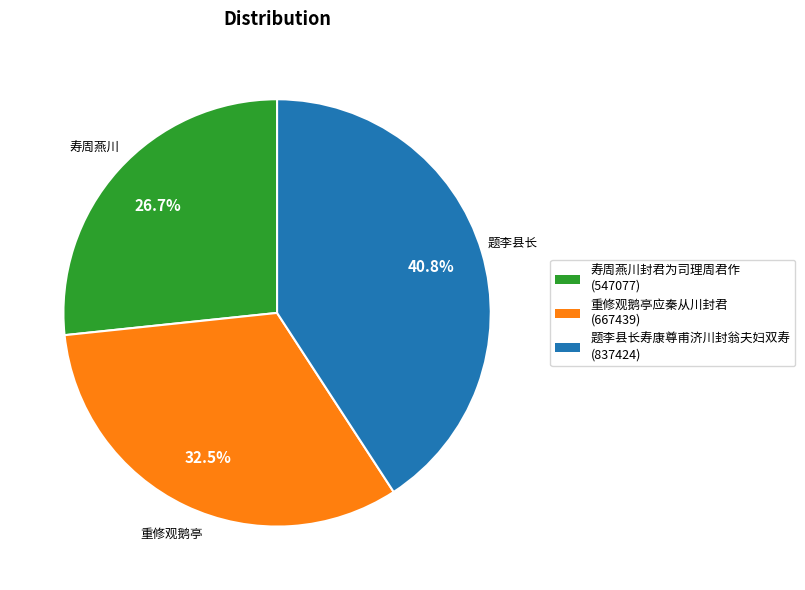

Is the sum of 题李县长寿康尊甫济川封翁夫妇双寿 and 寿周燕川封君为司理周君作 greater than half?

Yes